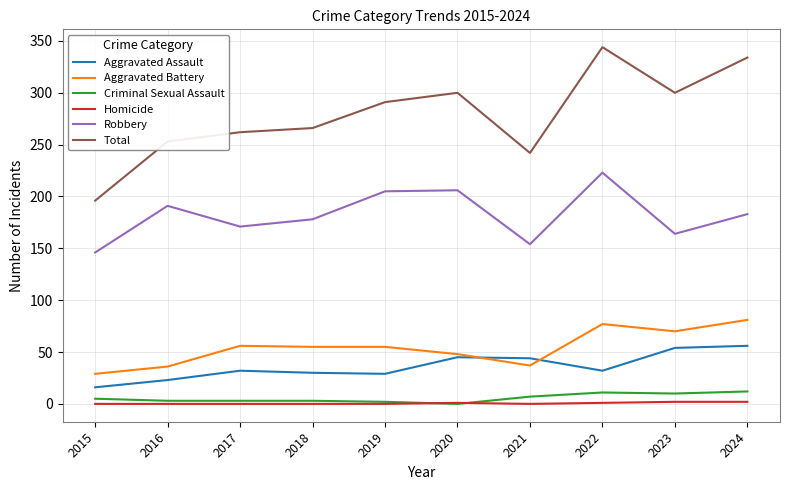

How many lines are shown in the chart?

6